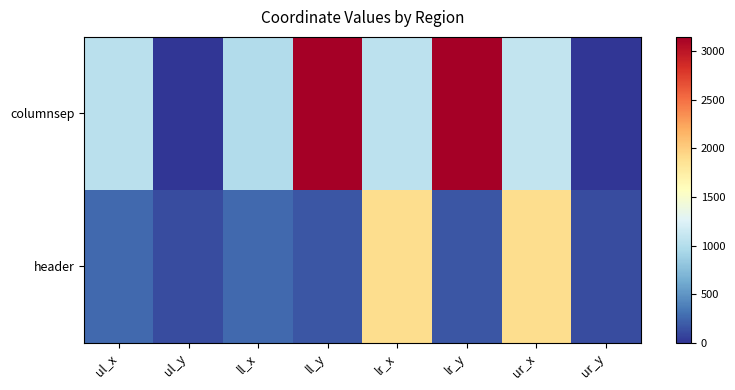

Rank the series at lr_y from highest to lowest value.

columnsep, header